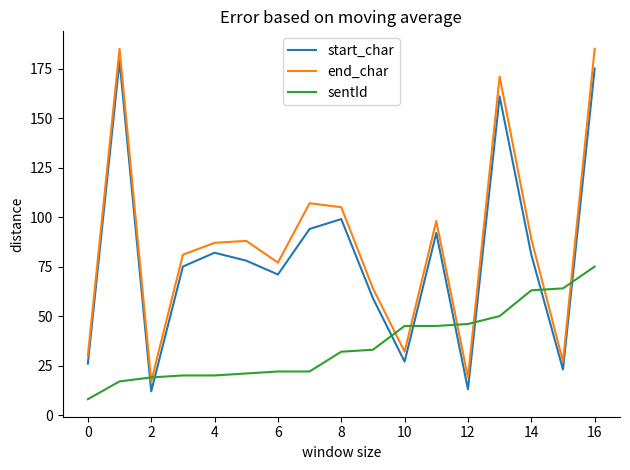

Does the chart display data point markers on the line(s)?

No